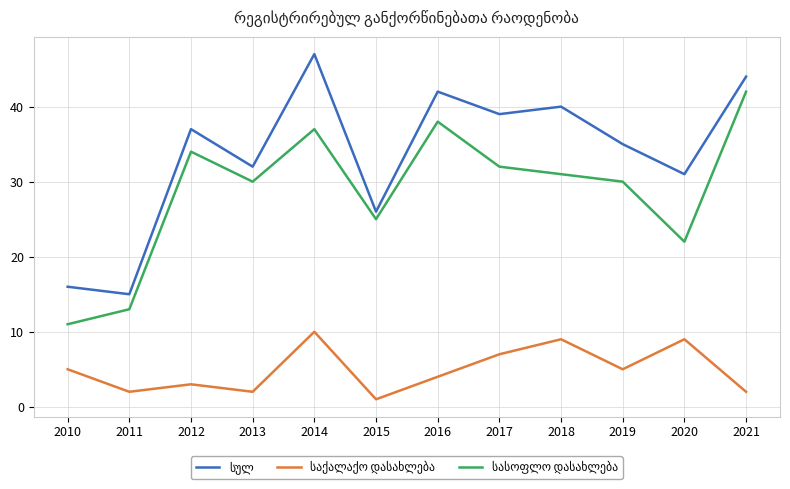

Does the chart display data point markers on the line(s)?

No